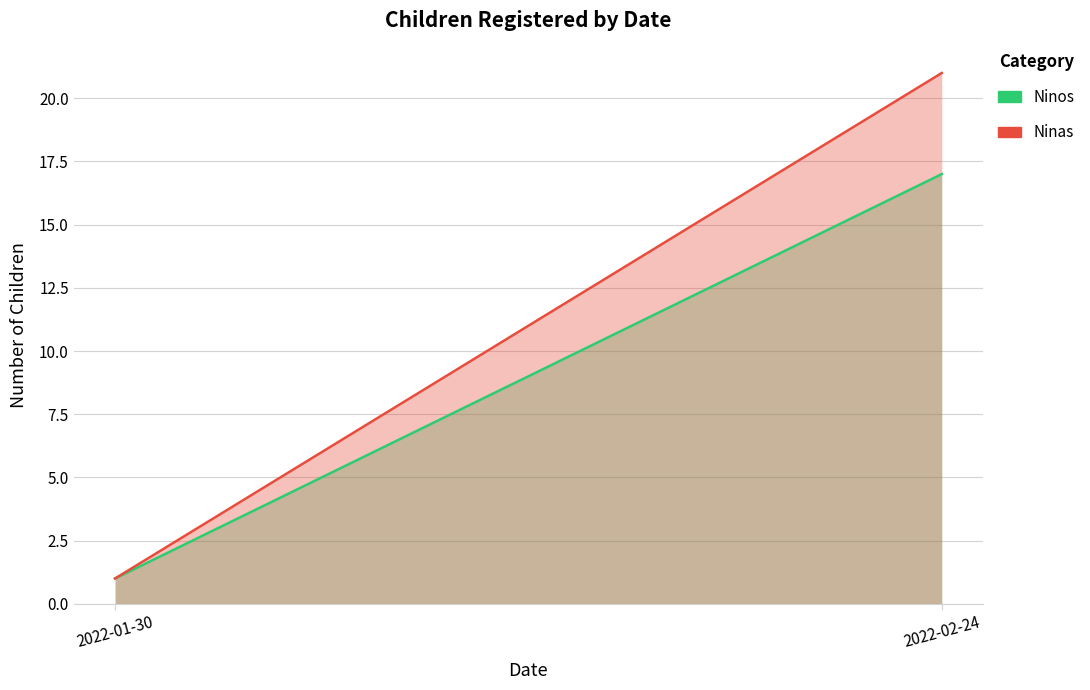

Which series changed the most between 2022-01-30 and 2022-02-24?

Ninas